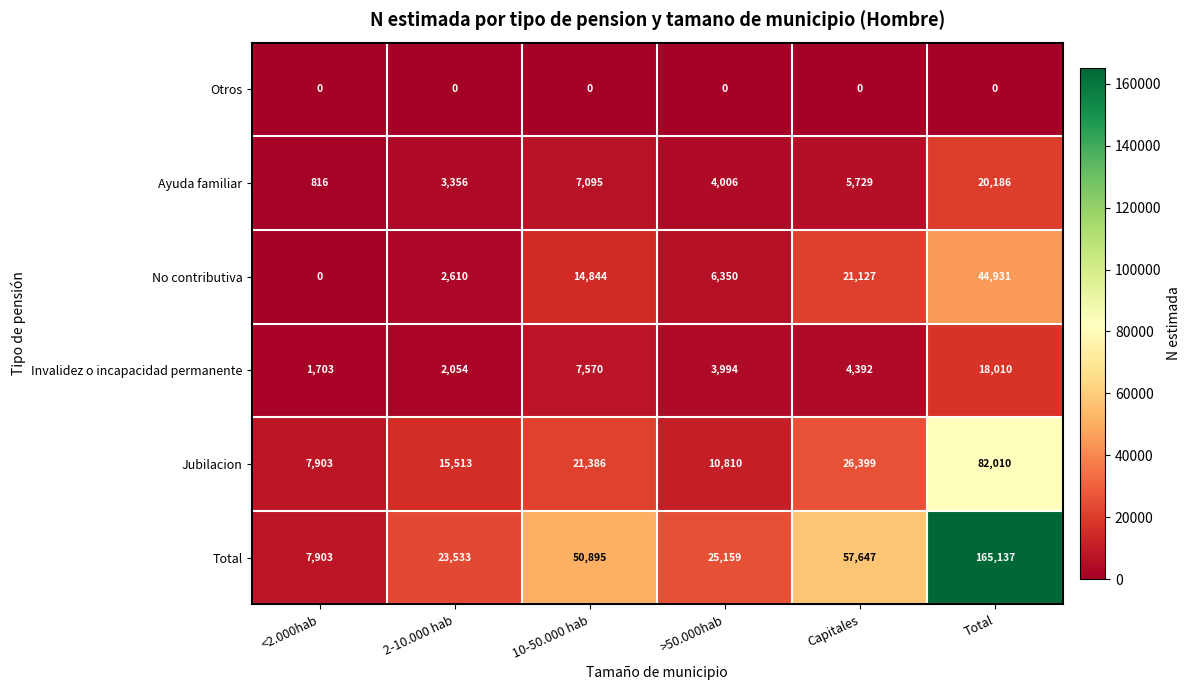

The Total series shows 88735 at Total. True or false?

False